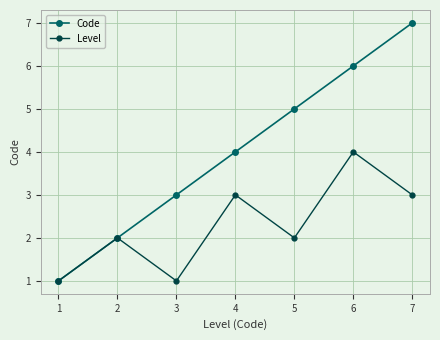

Rank the series by their maximum value, from lowest to highest.

Level, Code